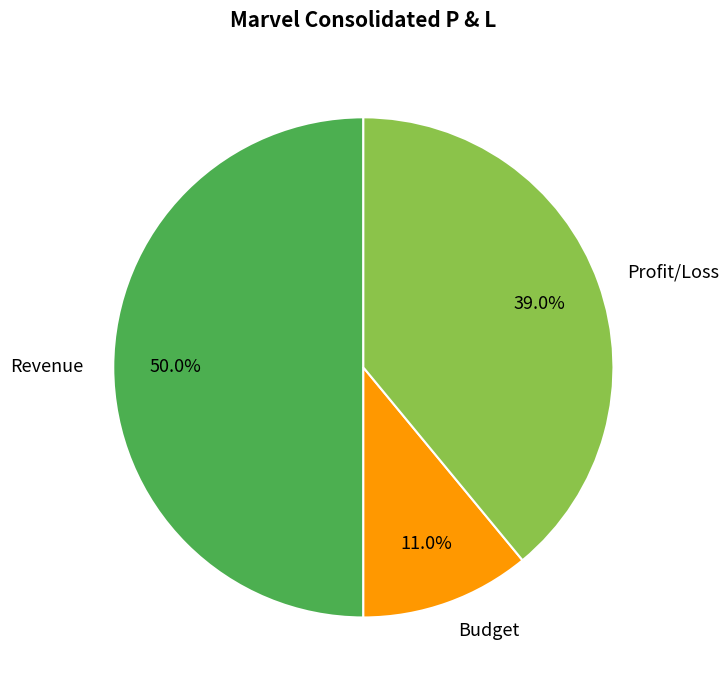

To the nearest percent, what portion does Revenue represent?

50%